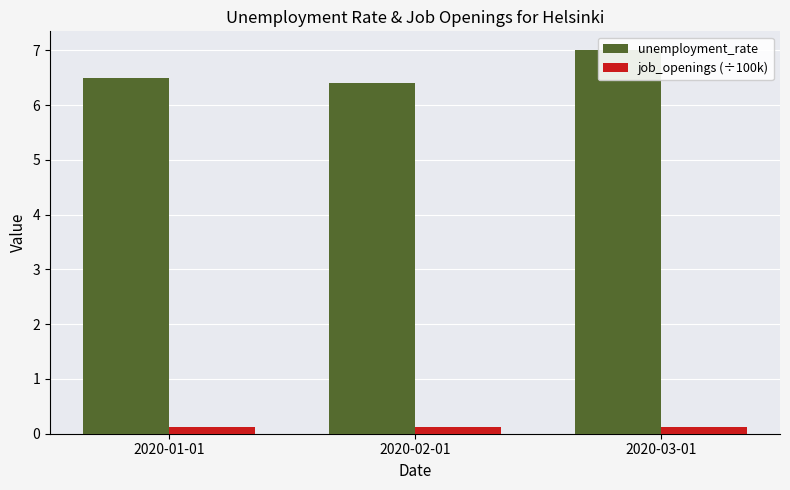

What is the label of the 2nd bar from the left?

2020-02-01